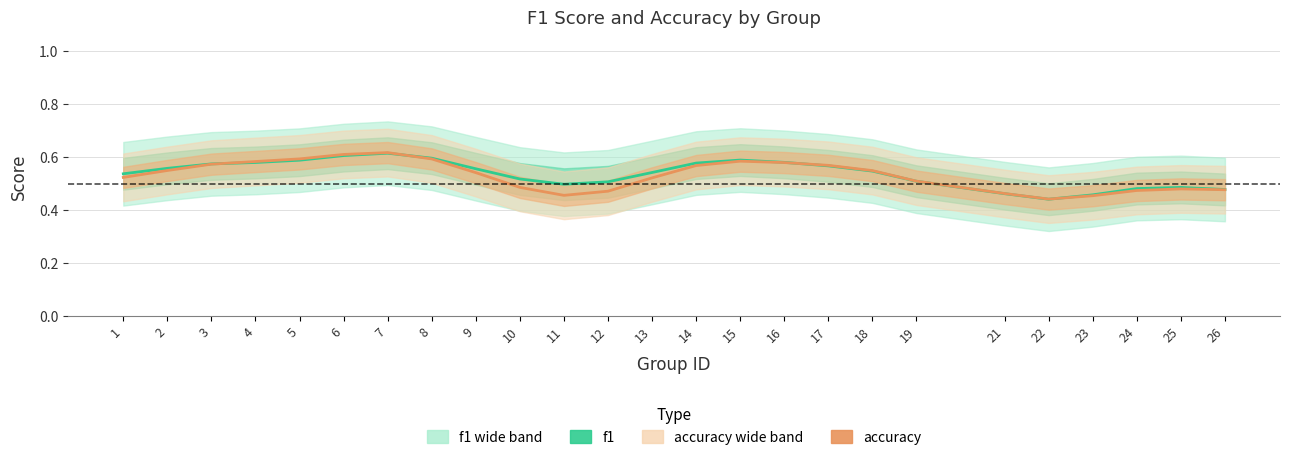

Is it true that f1 equals 0.6 at 7?

True